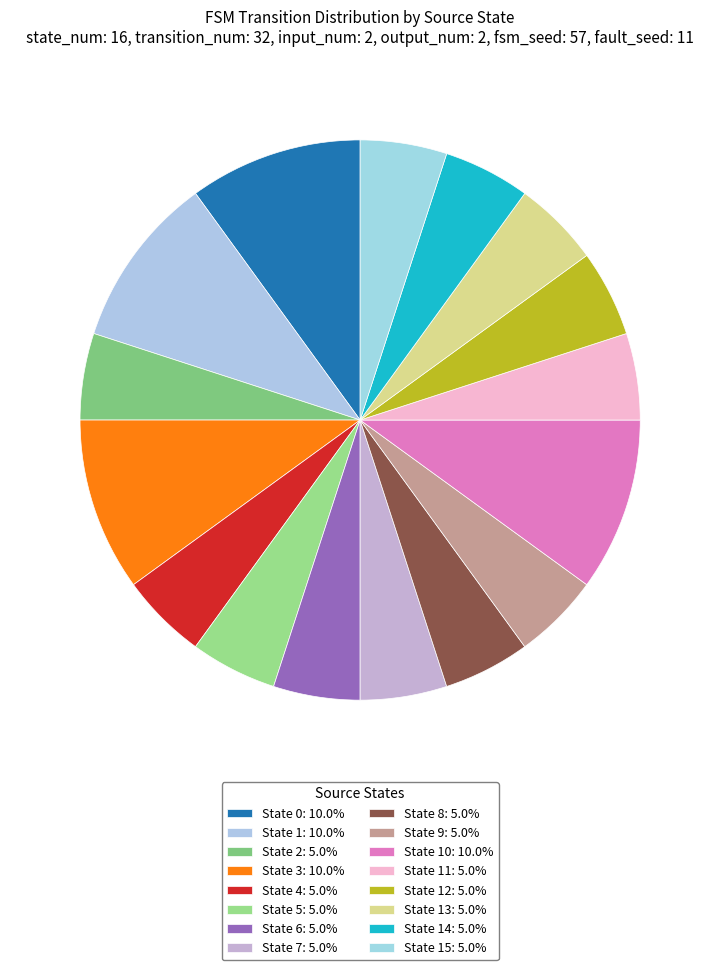

Count the number of slices in the pie.

16